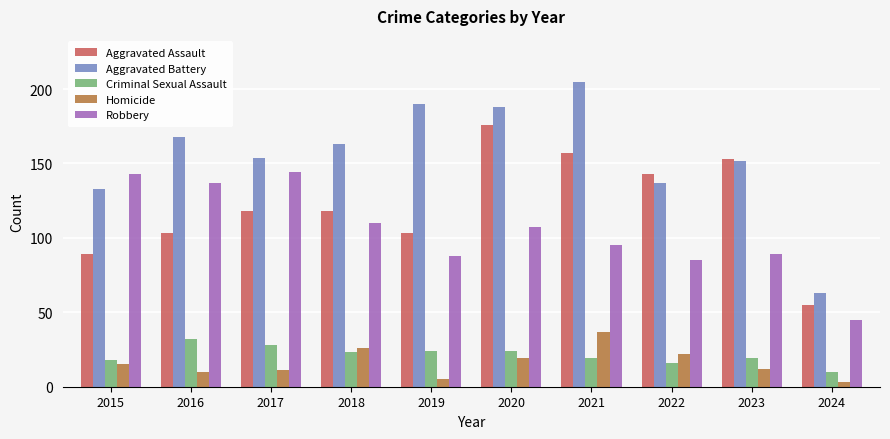

What is the difference between the second highest and minimum values in the Aggravated Assault series?

102